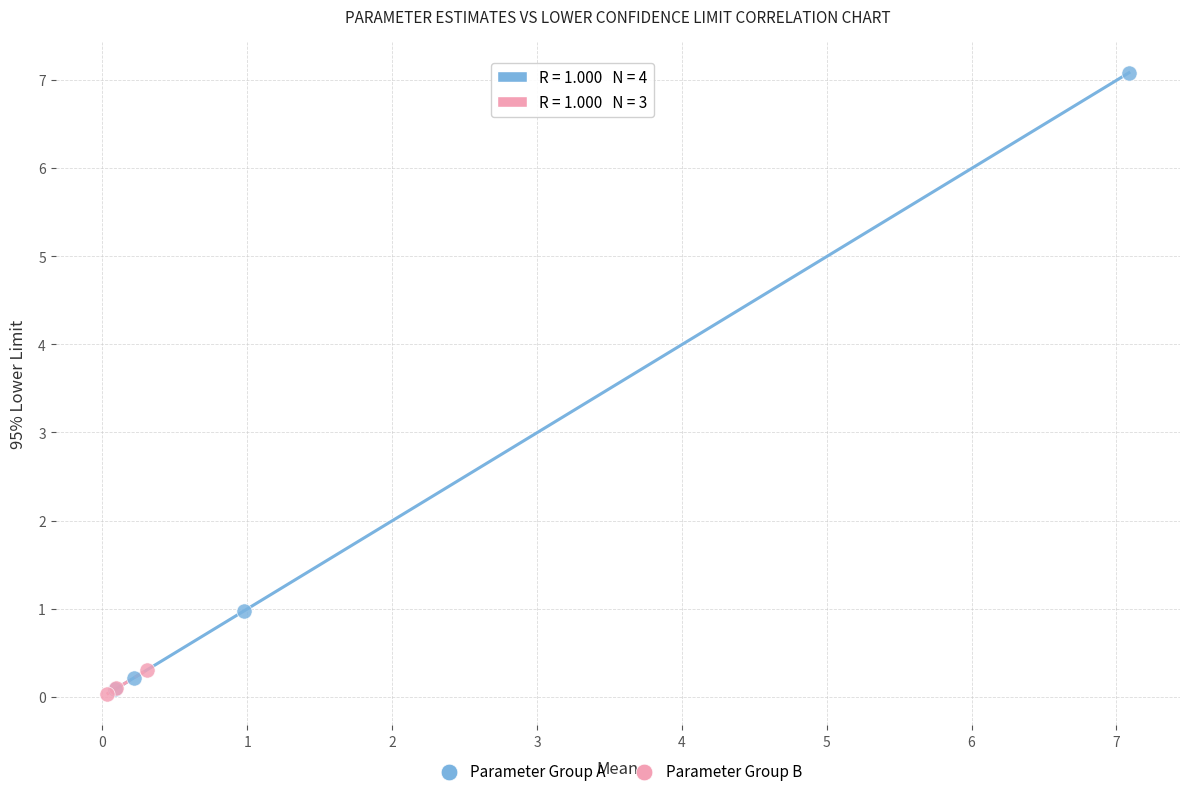

What are all the series names shown in the legend?

Parameter Group A, Parameter Group B